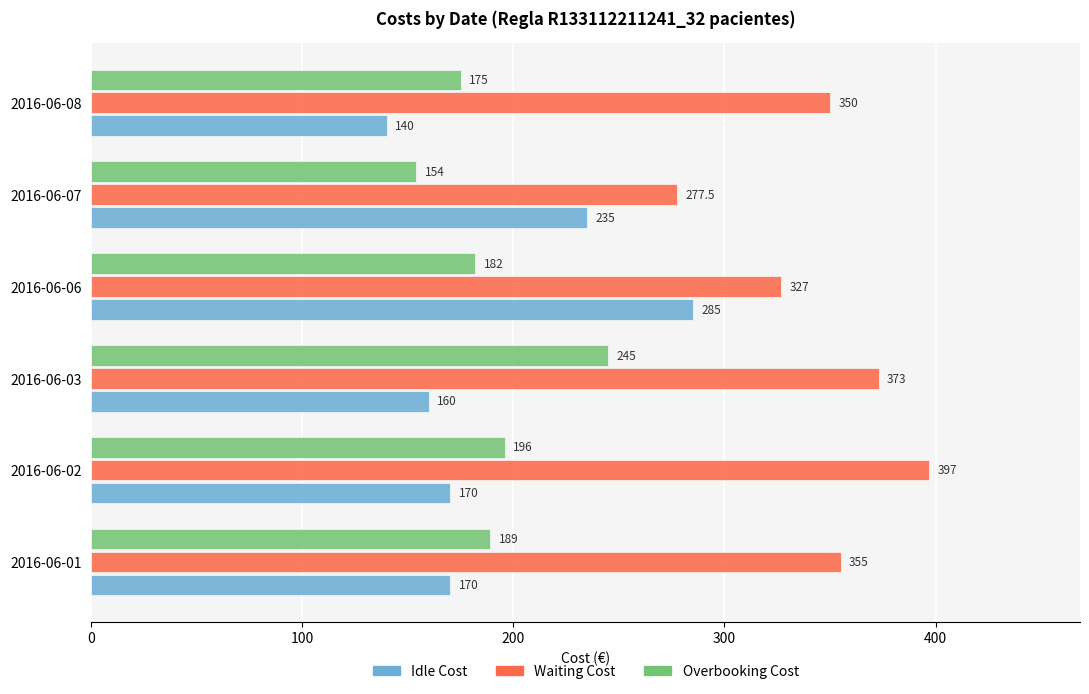

Is it true that Waiting Cost equals 327.0 at 2016-06-06?

True